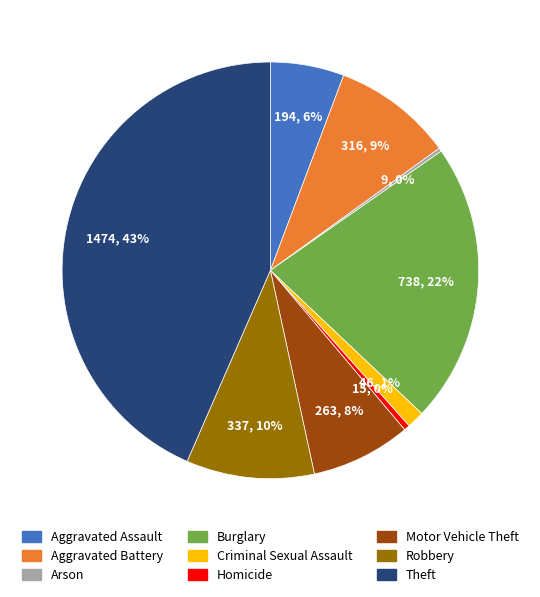

To the nearest percent, what portion does Aggravated Assault represent?

6%